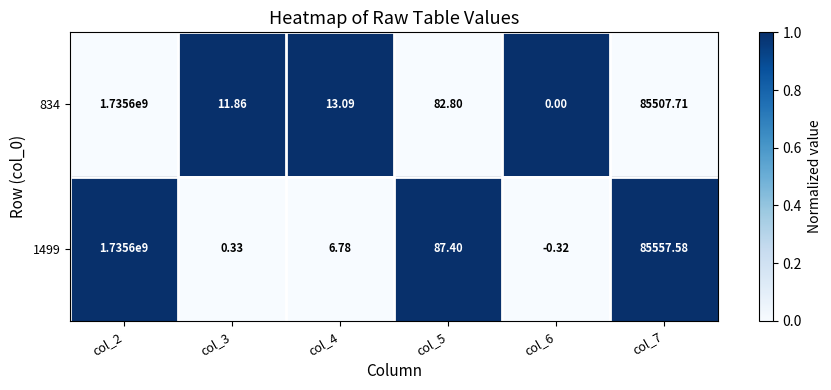

How many values in 1499 are above zero?

5